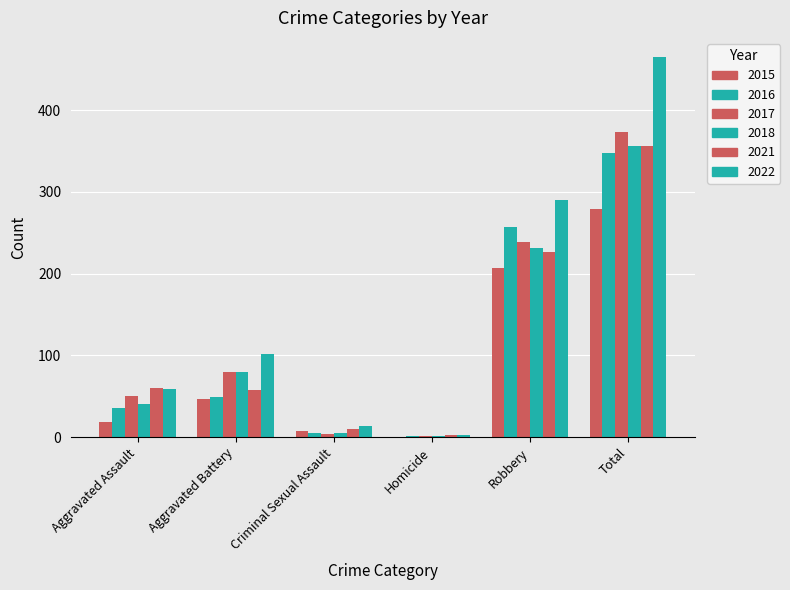

How many groups of bars are there?

6